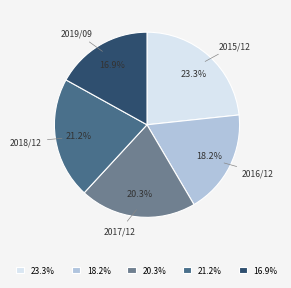

What is the smallest slice in the pie chart?

2019/09